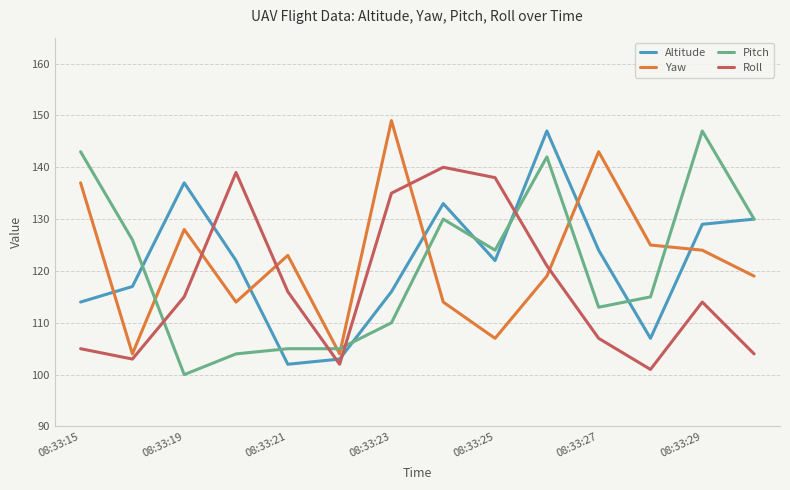

After their last crossing, which series has the higher values: Altitude or Yaw?

Altitude